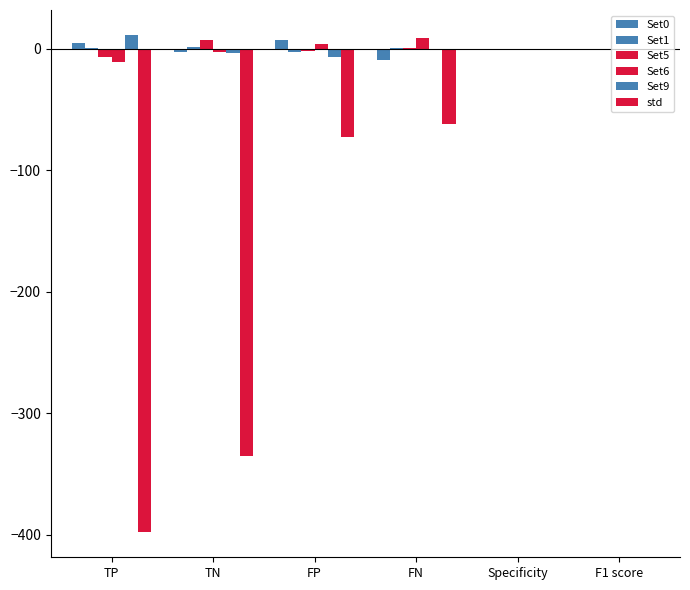

At which label does Set0 first exceed 0?

TP